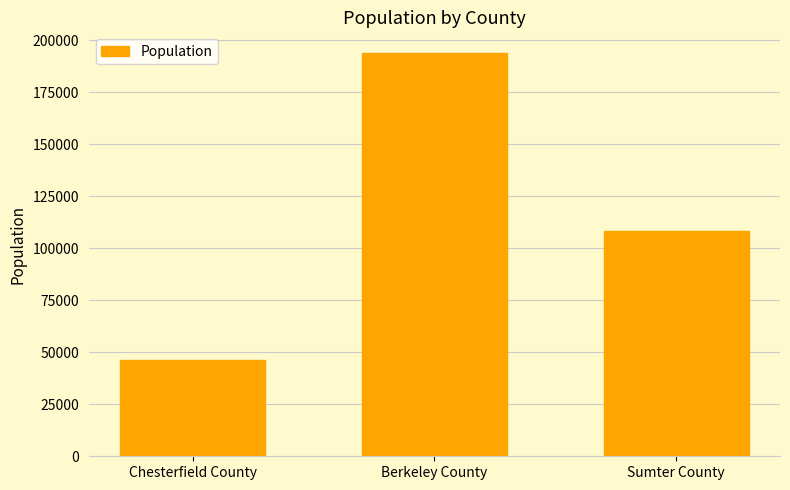

The value at Sumter County is 45418. True or false?

False